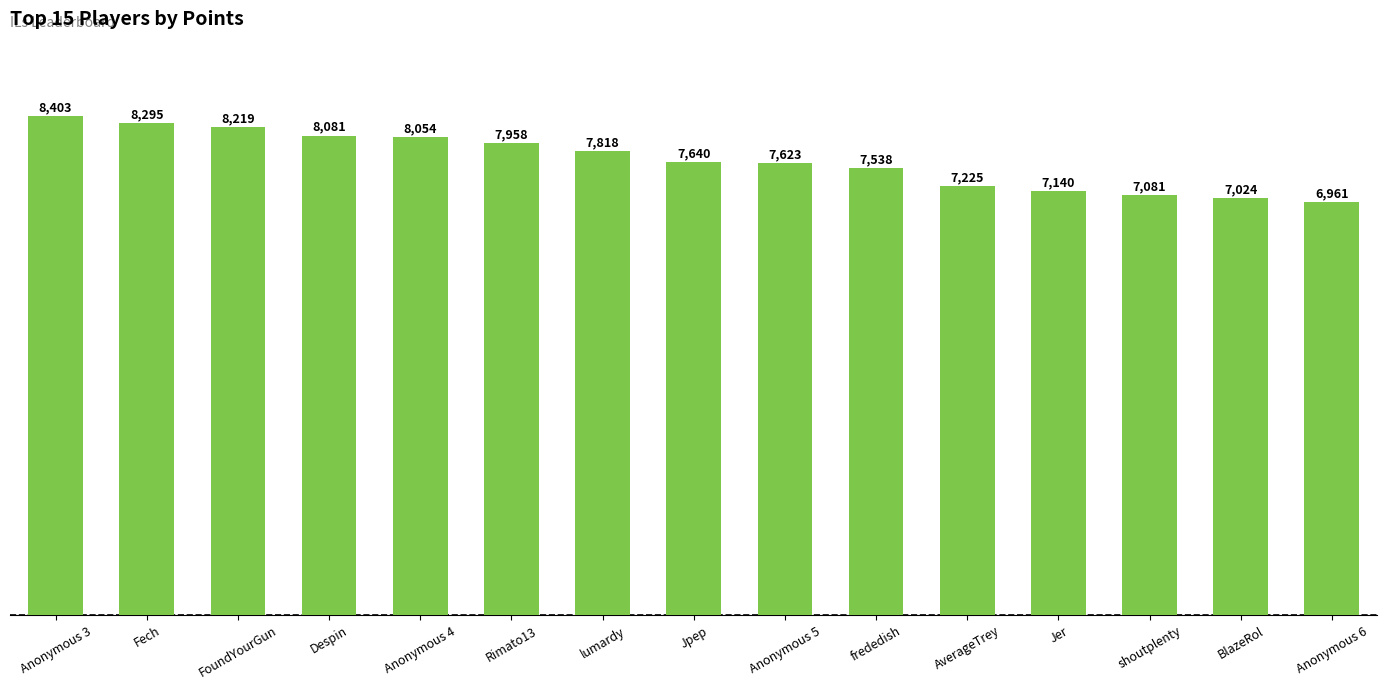

List the labels in order of value, largest first.

Anonymous 3, Fech, FoundYourGun, Despin, Anonymous 4, Rimato13, lumardy, Jpep, Anonymous 5, frededish, AverageTrey, Jer, shoutplenty, BlazeRol, Anonymous 6